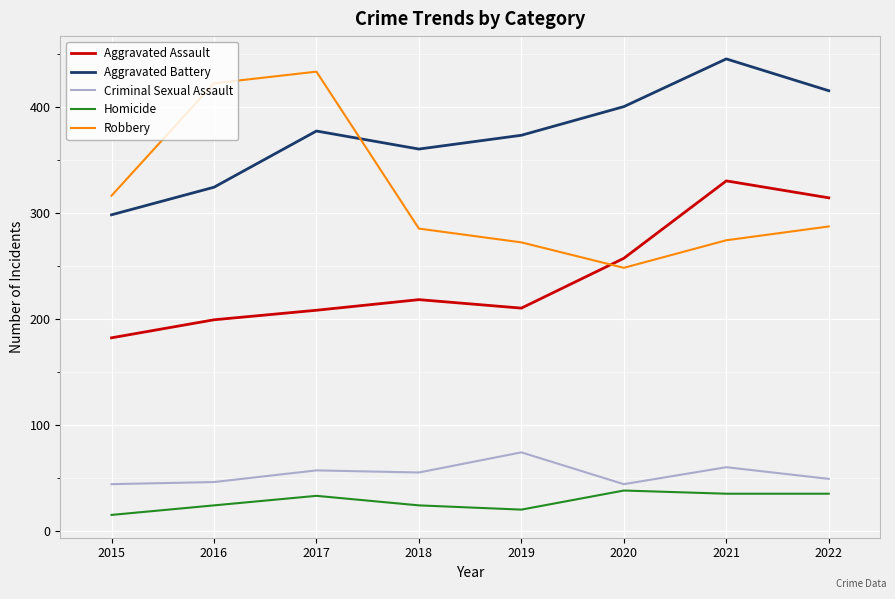

What is the difference between the highest and lowest values at 2017?

400